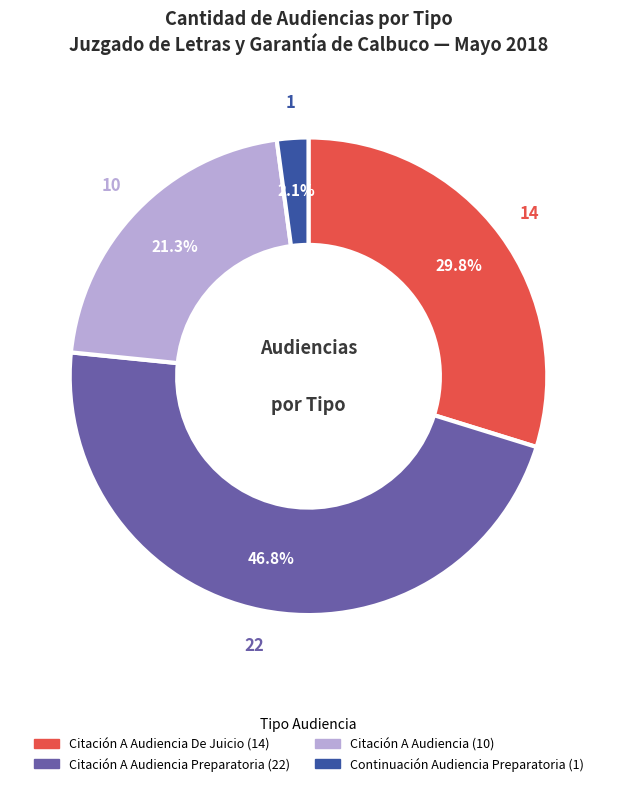

Does any single category account for the majority?

No